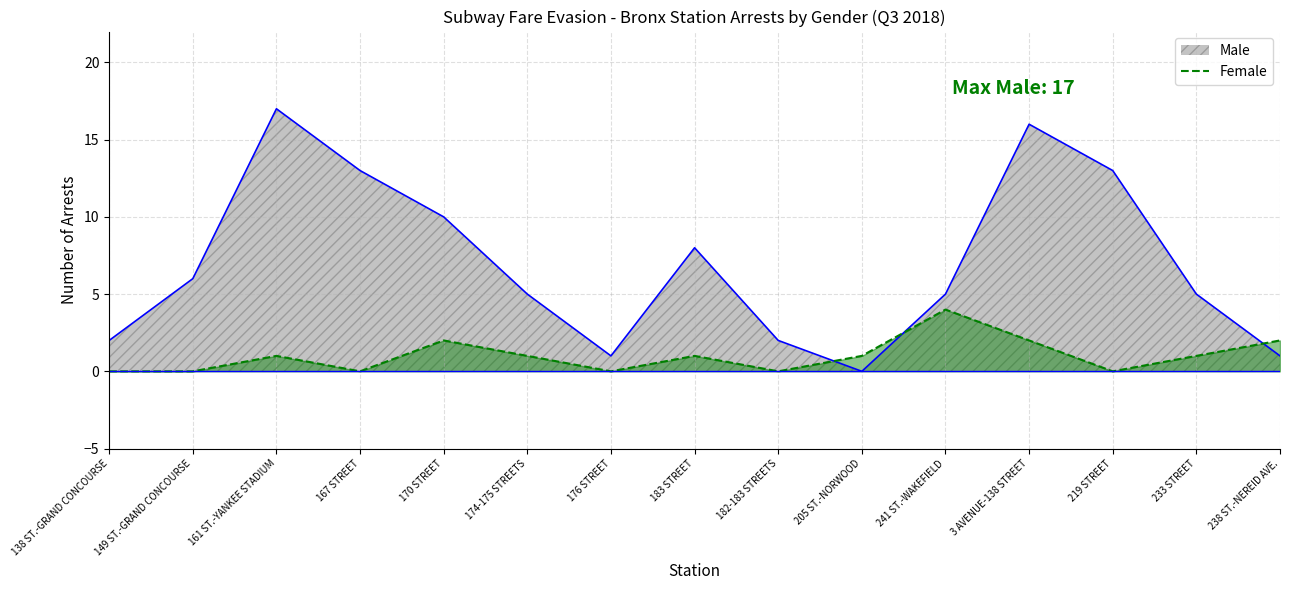

Which category has the lowest value in the Male series?

205 ST.-NORWOOD